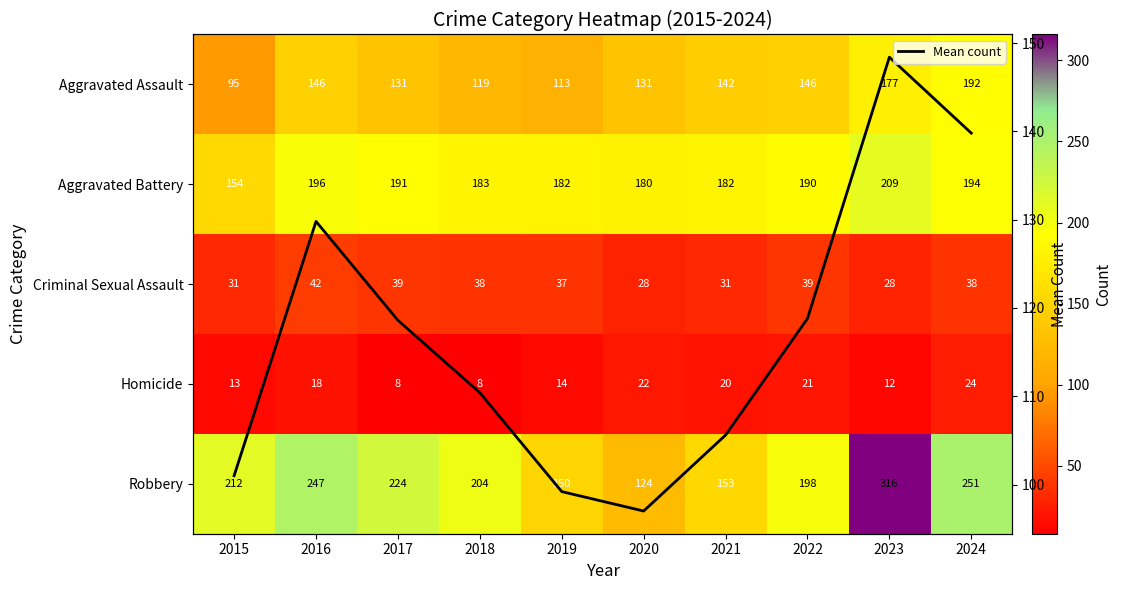

At which category does the chart reach its minimum across all series?

2017